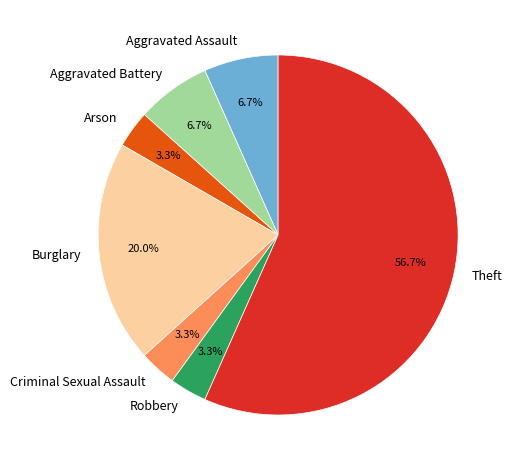

What is the ratio of the value at Arson to the value at Aggravated Battery?

0.5